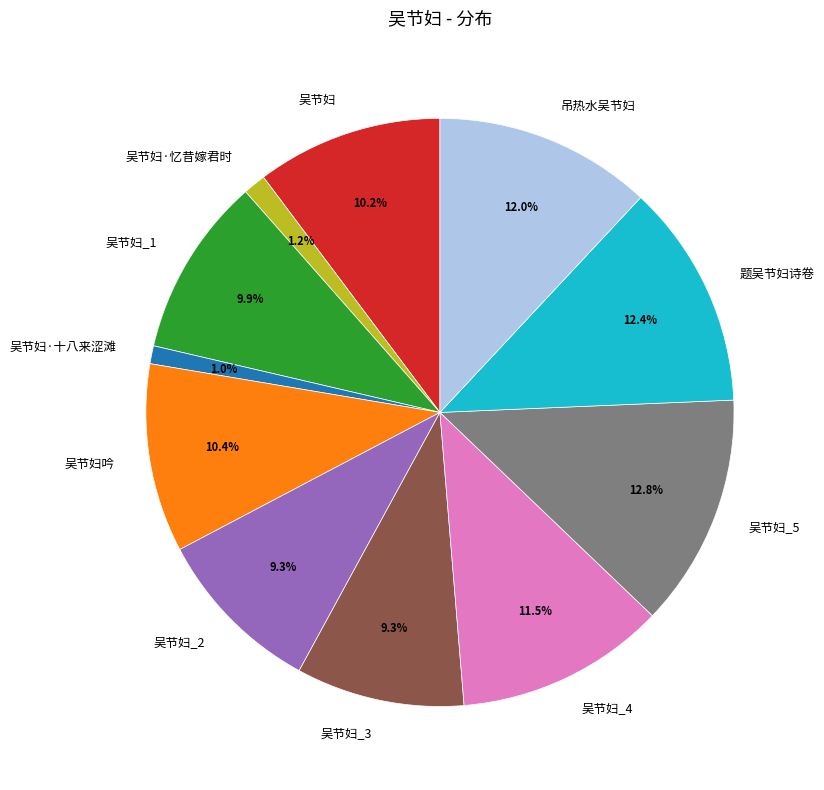

Approximately how many times larger is the value at 吴节妇_4 compared to 吴节妇_5?

0.9